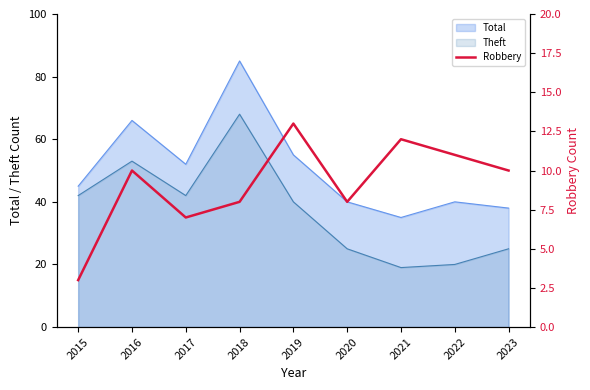

At which label does Theft reach its peak?

2018